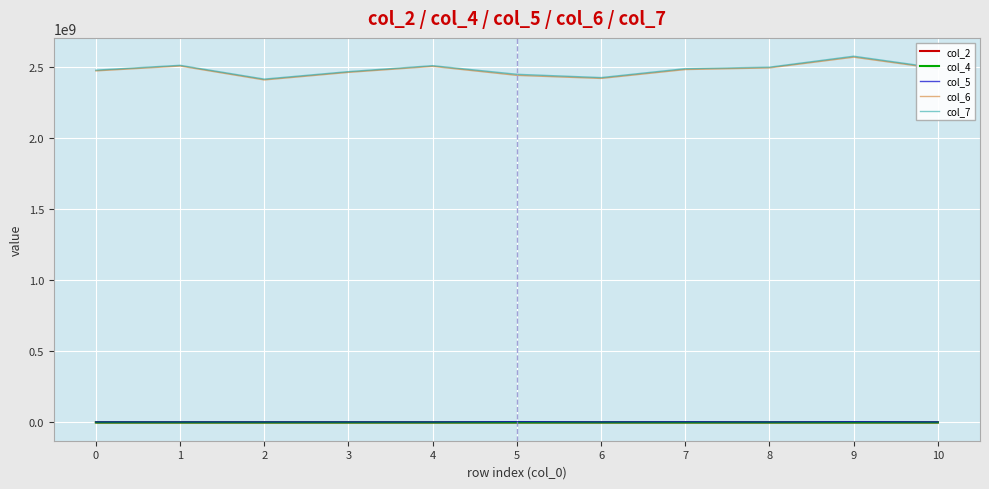

What is the average value of the col_4 series?

17901